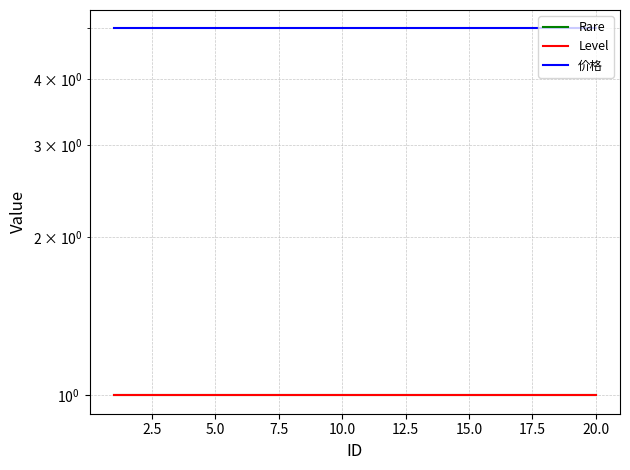

What value does the Level series have at 20.0?

1